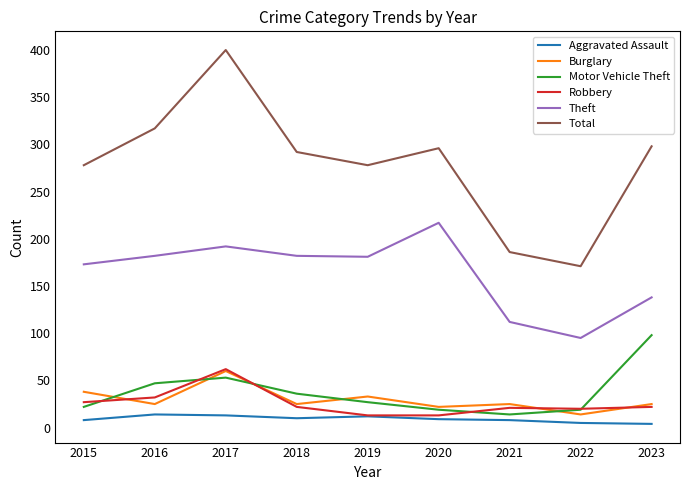

What is the average value of the Motor Vehicle Theft series?

37